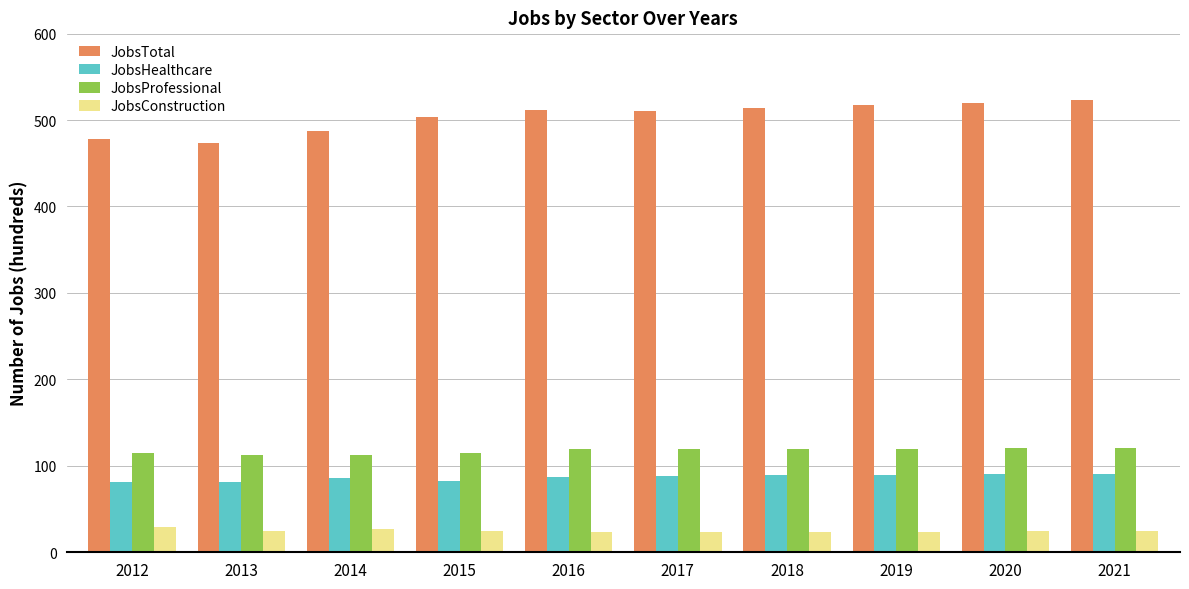

How many data points in JobsProfessional are less than 120?

4